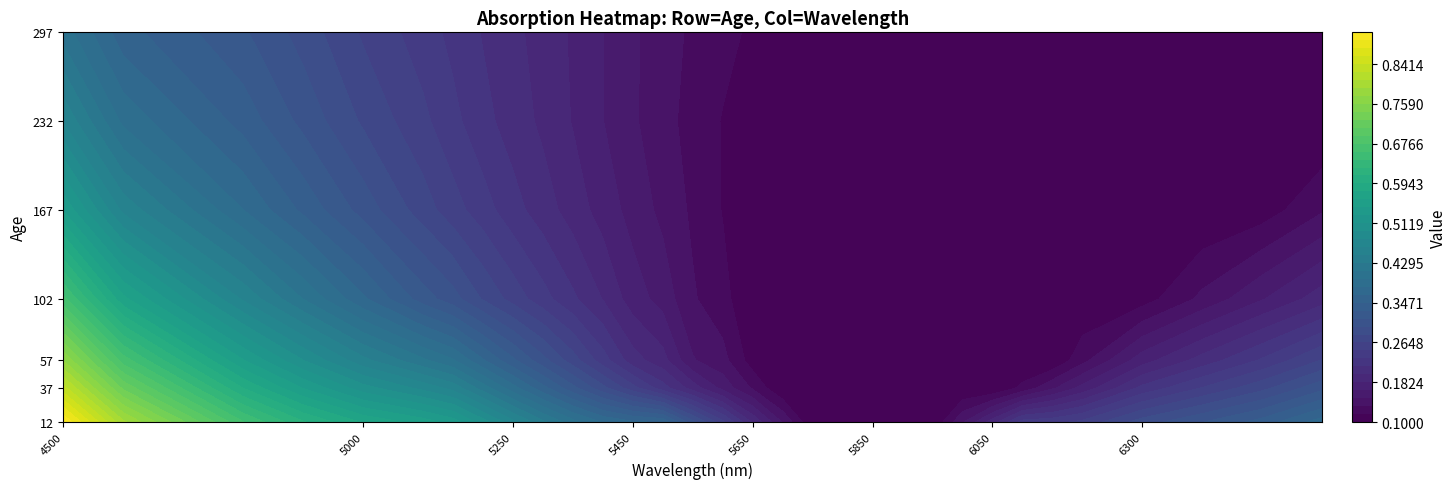

Reading left to right, transcribe all the data shown in this chart.

12: 0.9	0.8	0.7	0.6	0.6	0.6	0.5	0.5	0.5	0.4	0.4	0.4	0.4	0.4	0.3	0.3	0.2	0.1	0.1	0.1	0.1	0.1	0.1	0.1	0.2	0.2	0.2	0.3	0.3	0.3	0.3	0.4
37: 0.8	0.7	0.6	0.5	0.5	0.5	0.5	0.4	0.4	0.4	0.3	0.3	0.3	0.2	0.2	0.2	0.1	0.1	0.1	0.1	0.1	0.1	0.1	0.1	0.1	0.1	0.1	0.2	0.2	0.2	0.3	0.3
57: 0.8	0.7	0.5	0.5	0.5	0.4	0.4	0.4	0.3	0.3	0.3	0.2	0.2	0.2	0.2	0.1	0.1	0.1	0.1	0.1	0.1	0.1	0.1	0.1	0.1	0.1	0.1	0.1	0.2	0.2	0.2	0.3
102: 0.7	0.6	0.5	0.4	0.4	0.3	0.3	0.3	0.3	0.2	0.2	0.2	0.2	0.2	0.1	0.1	0.1	0.1	0.1	0.1	0.1	0.1	0.1	0.1	0.1	0.1	0.1	0.1	0.1	0.1	0.2	0.2
167: 0.5	0.5	0.4	0.3	0.3	0.3	0.3	0.2	0.2	0.2	0.2	0.2	0.2	0.1	0.1	0.1	0.1	0.1	0.1	0.1	0.1	0.1	0.1	0.1	0.1	0.1	0.1	0.1	0.1	0.1	0.1	0.1
232: 0.5	0.4	0.3	0.3	0.3	0.3	0.2	0.2	0.2	0.2	0.2	0.2	0.2	0.1	0.1	0.1	0.1	0.1	0.1	0.1	0.1	0.1	0.1	0.1	0.1	0.1	0.1	0.1	0.1	0.1	0.1	0.1
297: 0.4	0.4	0.3	0.3	0.3	0.2	0.2	0.2	0.2	0.2	0.2	0.2	0.2	0.1	0.1	0.1	0.1	0.1	0.1	0.1	0.1	0.1	0.1	0.1	0.1	0.1	0.1	0.1	0.1	0.1	0.1	0.1